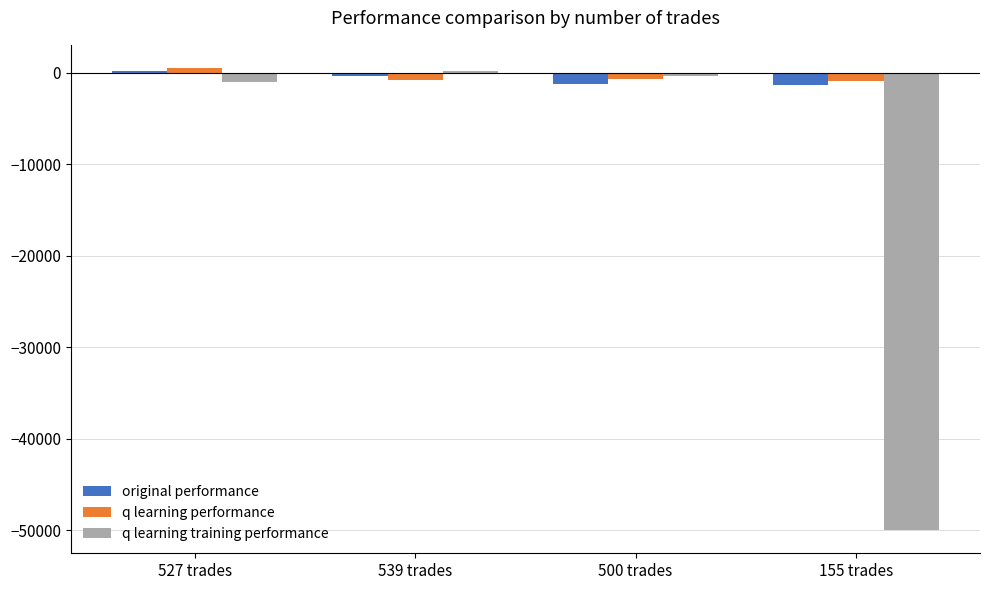

The q learning training performance series shows 187.9 at 539 trades. True or false?

True